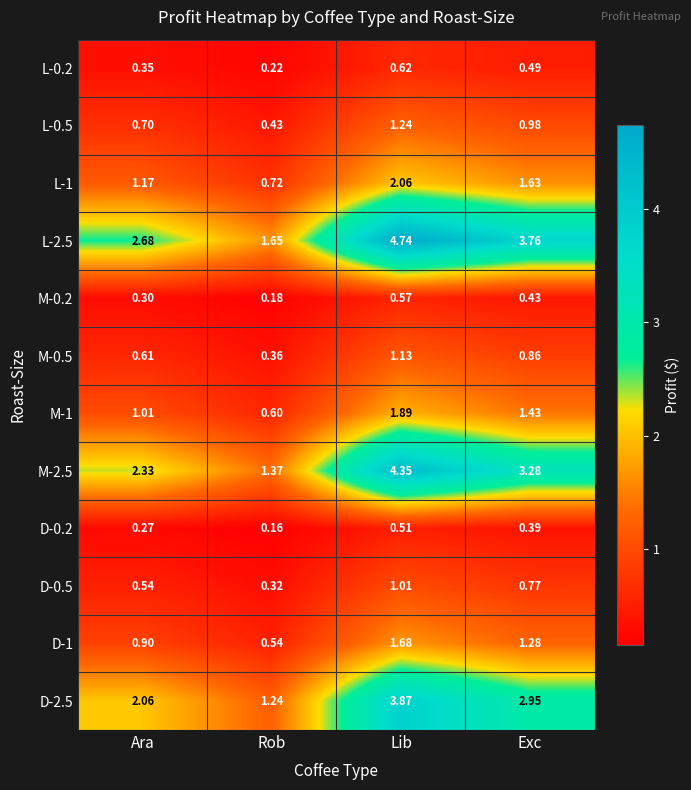

List the series in order of their peak value, highest first.

L-2.5, M-2.5, D-2.5, L-1, M-1, D-1, L-0.5, M-0.5, D-0.5, L-0.2, M-0.2, D-0.2